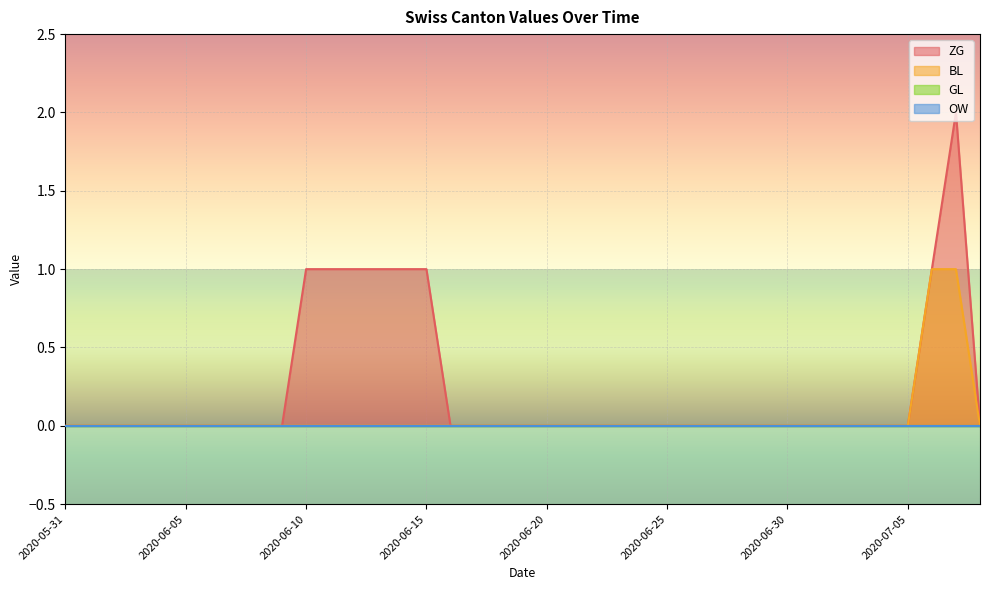

True or false: ZG has more than 0 points higher than both neighbors.

True